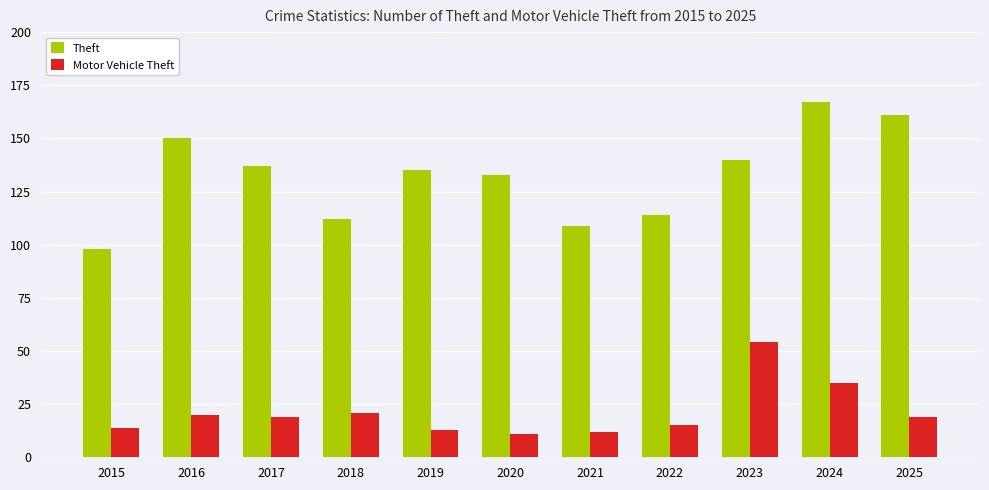

What is the highest value of the Theft series?

167